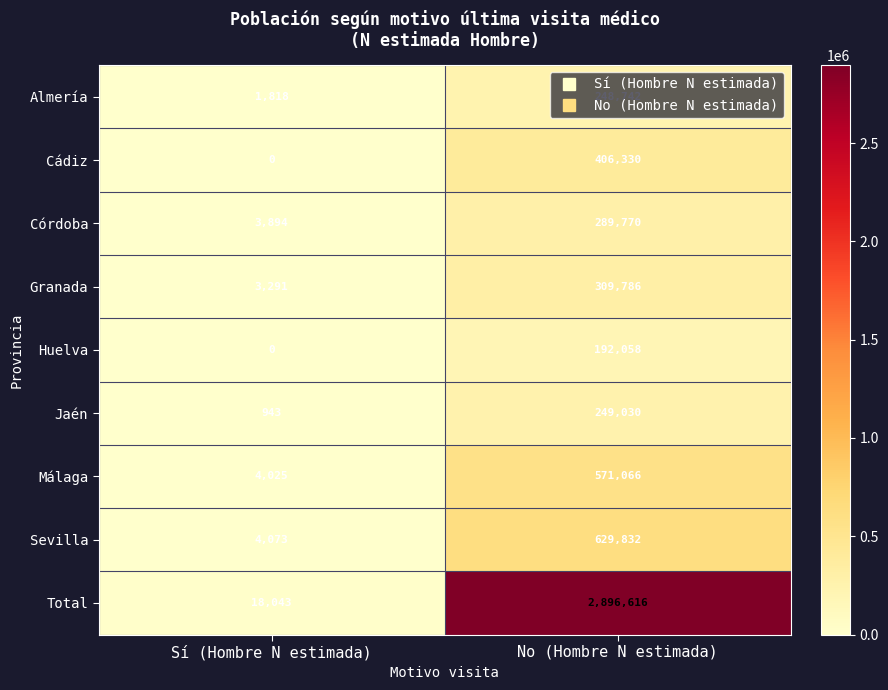

Rank the series by their maximum value, from lowest to highest.

Huelva, Almería, Jaén, Córdoba, Granada, Cádiz, Málaga, Sevilla, Total